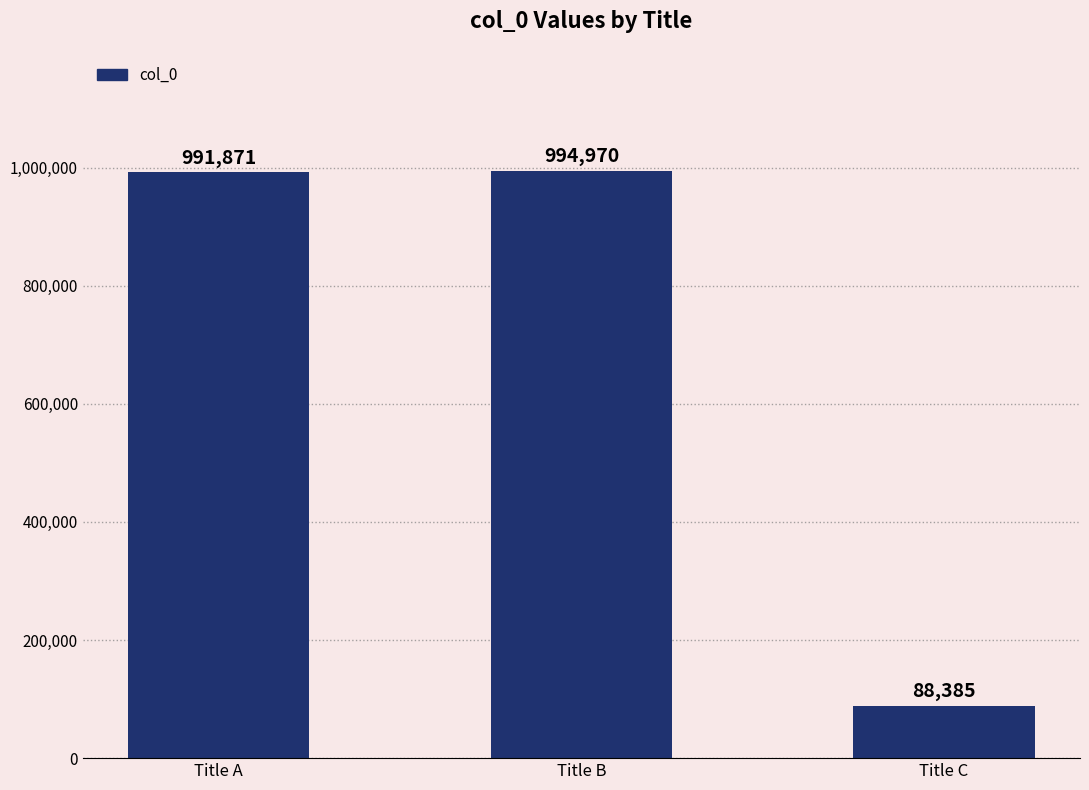

At which category does the chart reach its peak across all series?

Title B